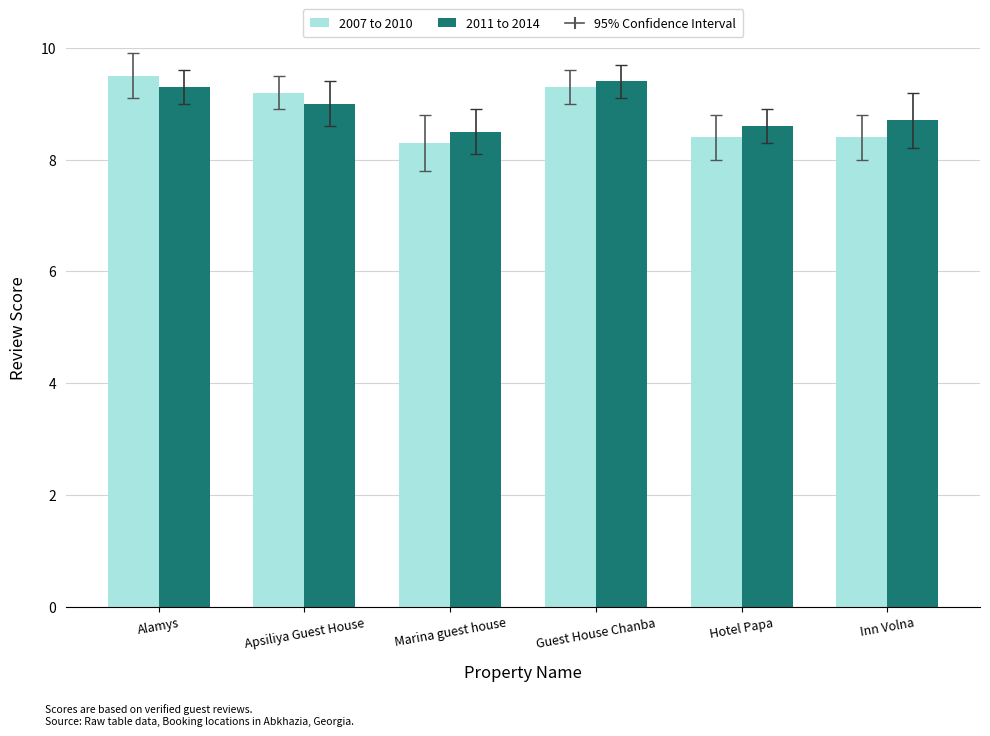

True or false: 2007 to 2010 has a value of 9.3 at Guest House Chanba.

True